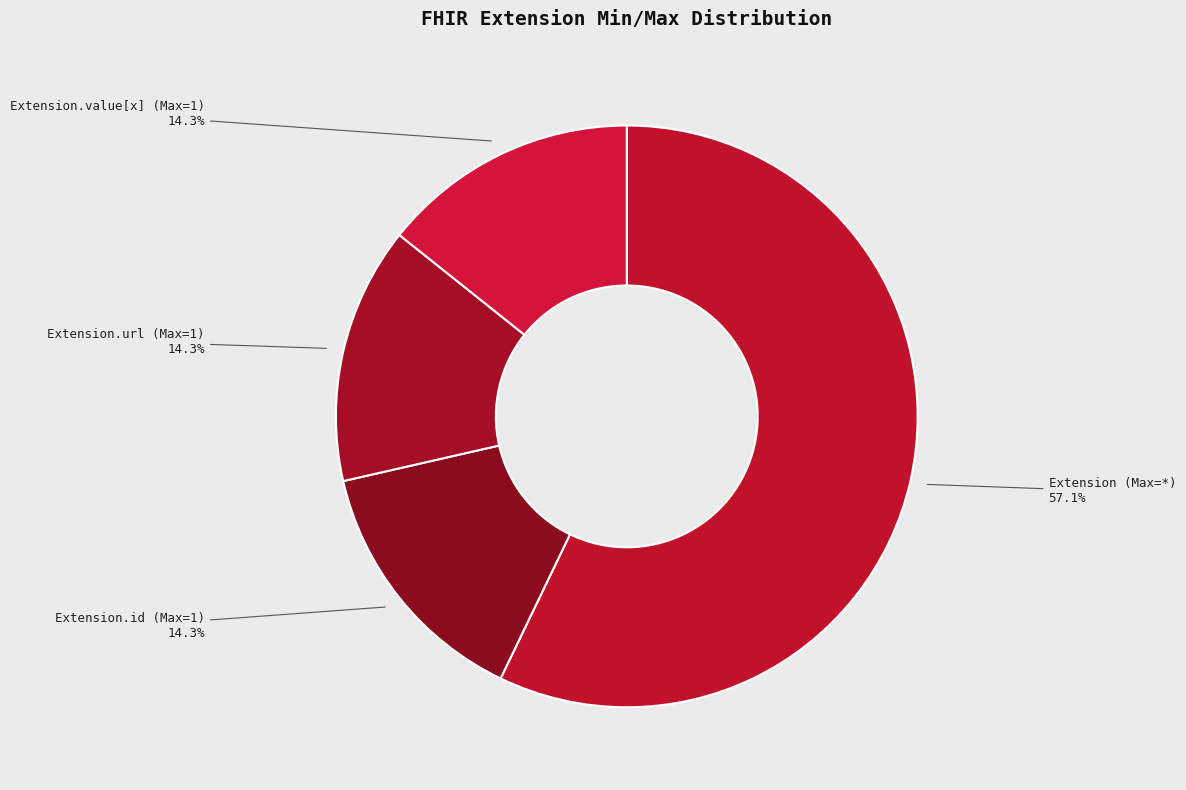

Does Extension.id (Max=1) represent more than half of the total?

No